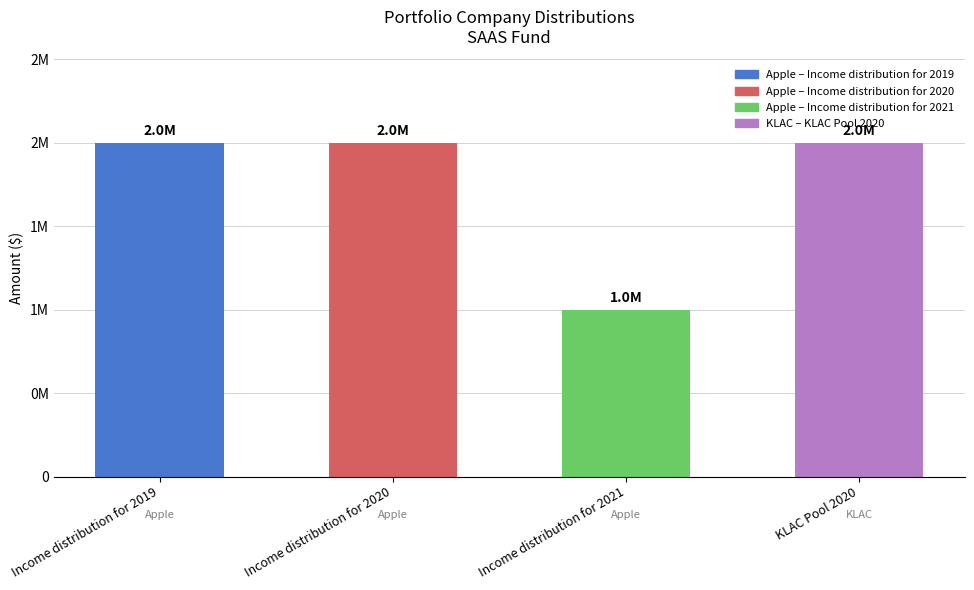

Approximately how many times larger is the value at Income distribution for 2021 compared to KLAC Pool 2020?

0.5